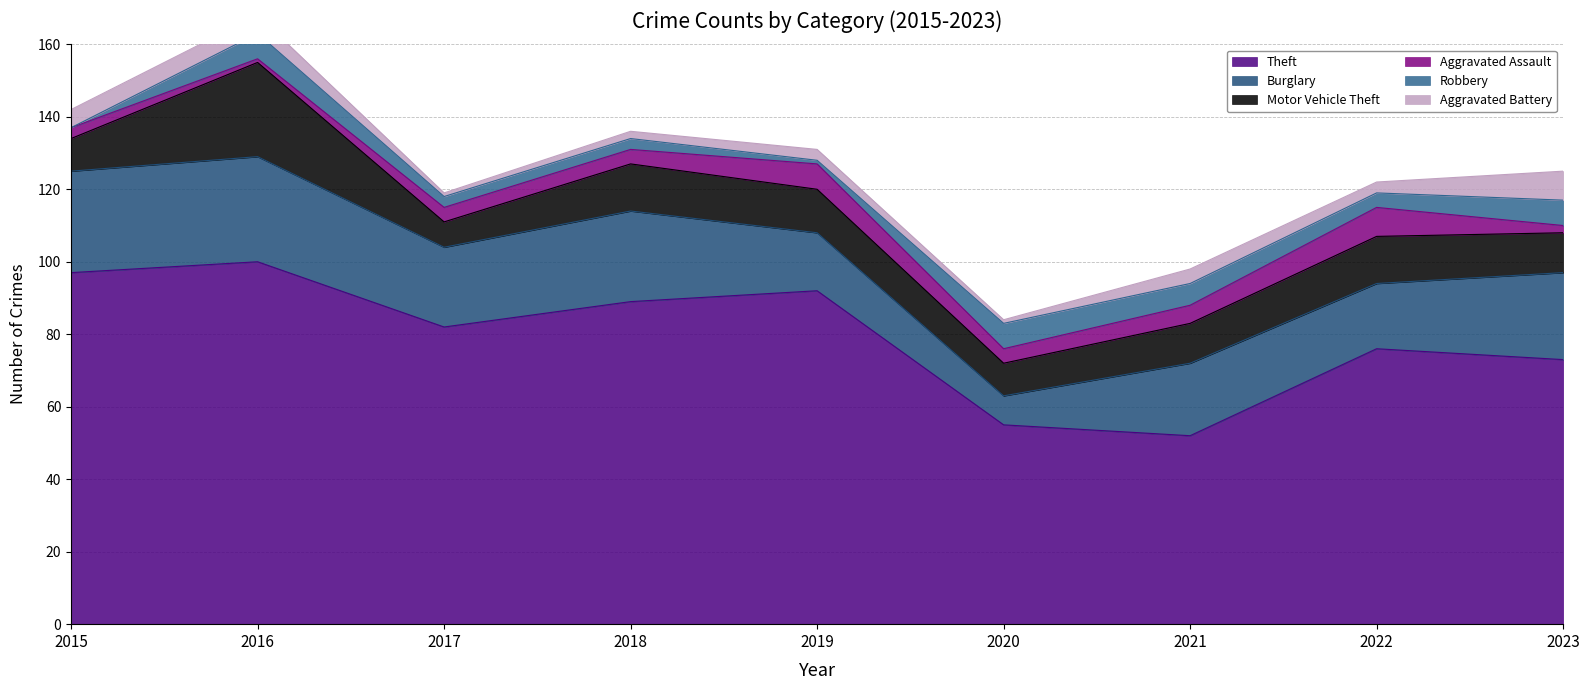

The value of Theft at 2020 is 23. True or false?

False